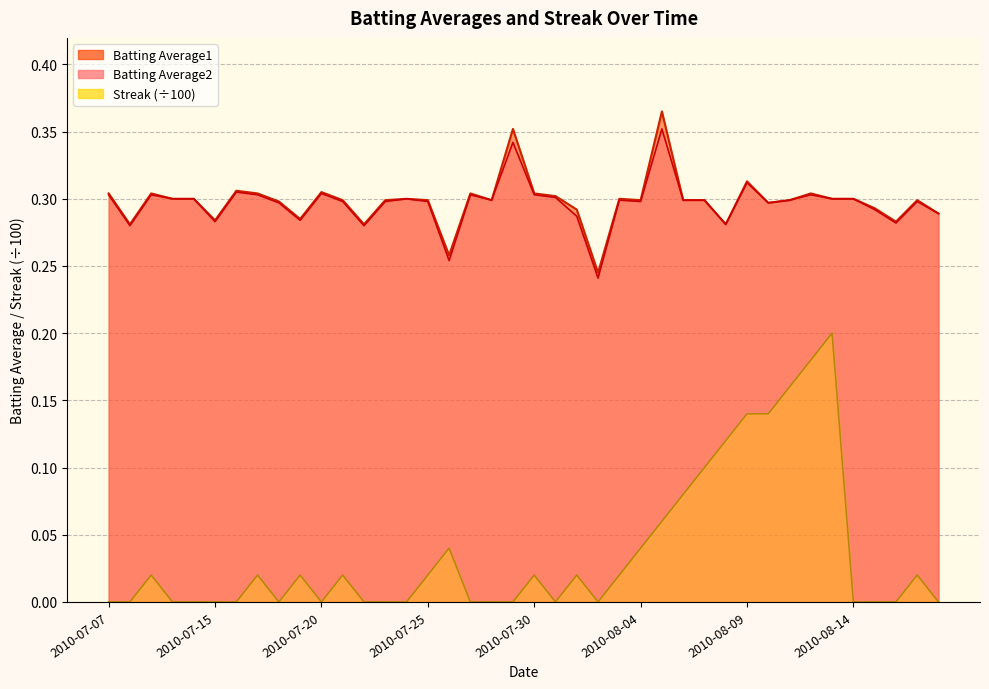

The Batting Average1 series shows 0.3 at 2010-07-25. True or false?

True